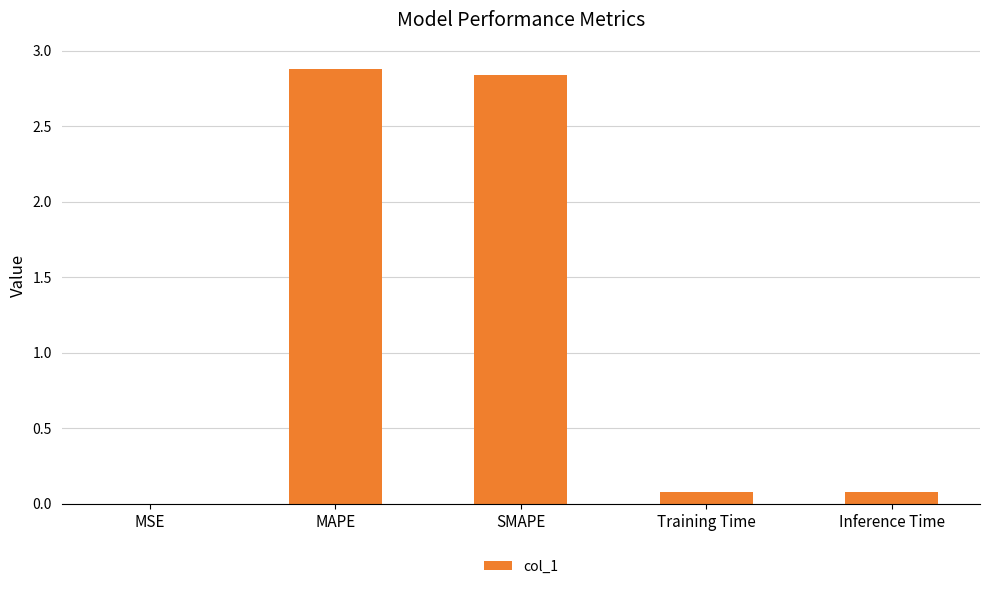

Which has a higher value, Training Time or SMAPE?

SMAPE